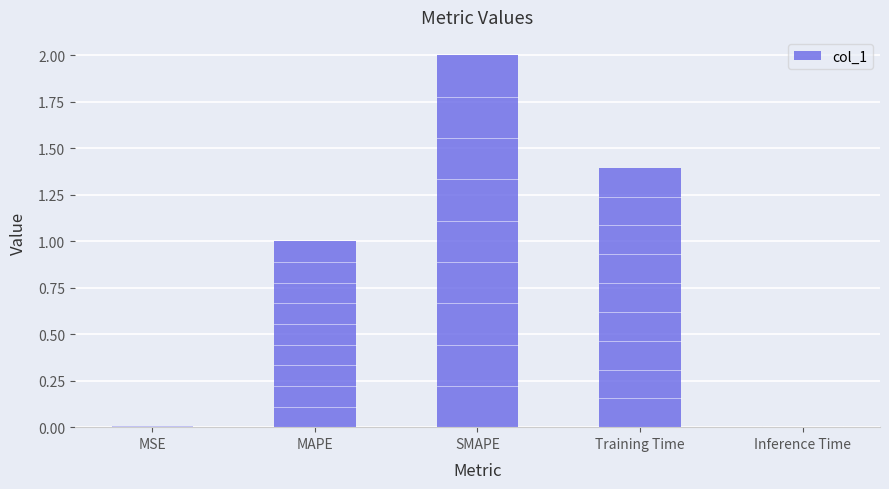

True or false: the data shows 1.5 at MAPE.

False